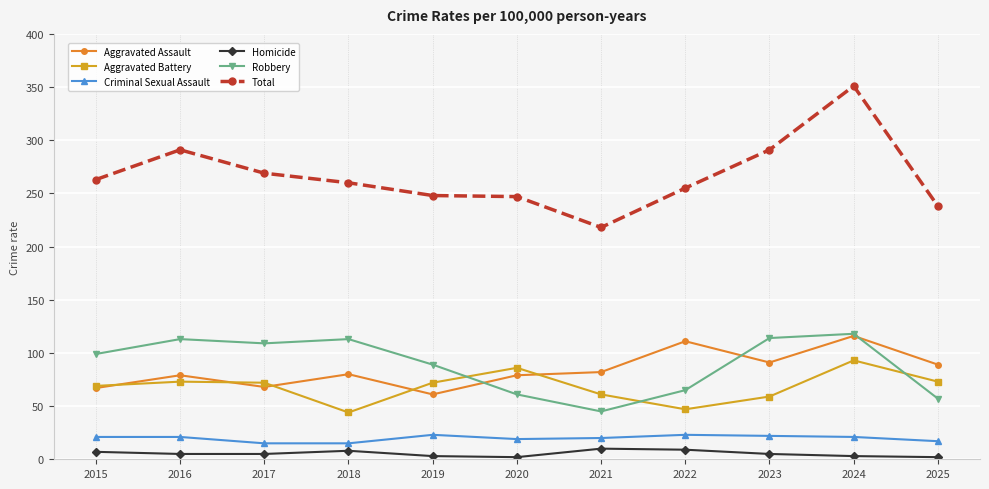

Between 2016 and 2025, which series saw the biggest shift?

Robbery